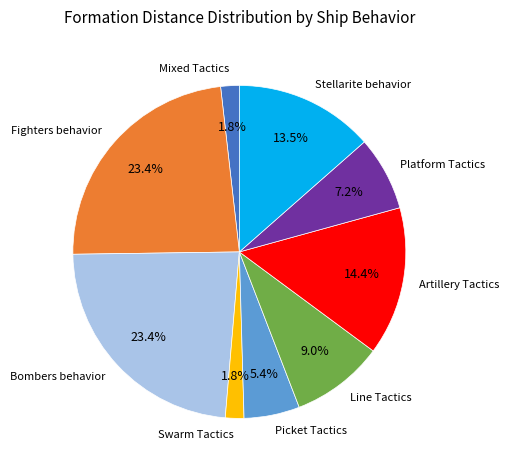

Is there any slice that represents more than half of the pie?

No